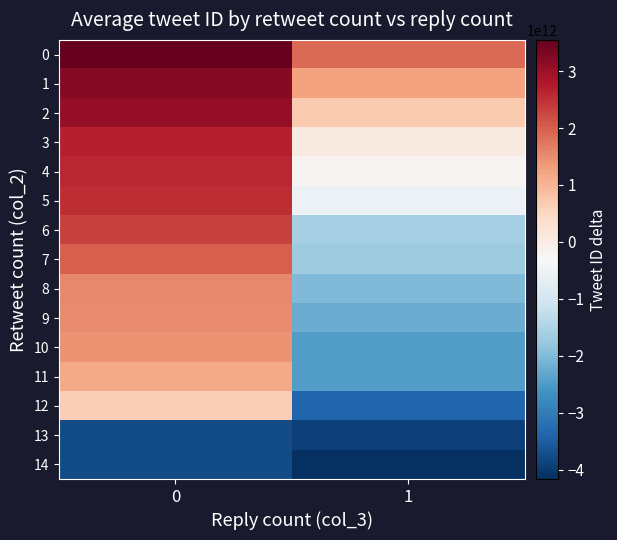

Rank the series by their maximum value, from highest to lowest.

0, 1, 2, 3, 4, 5, 6, 7, 8, 9, 10, 11, 12, 13, 14